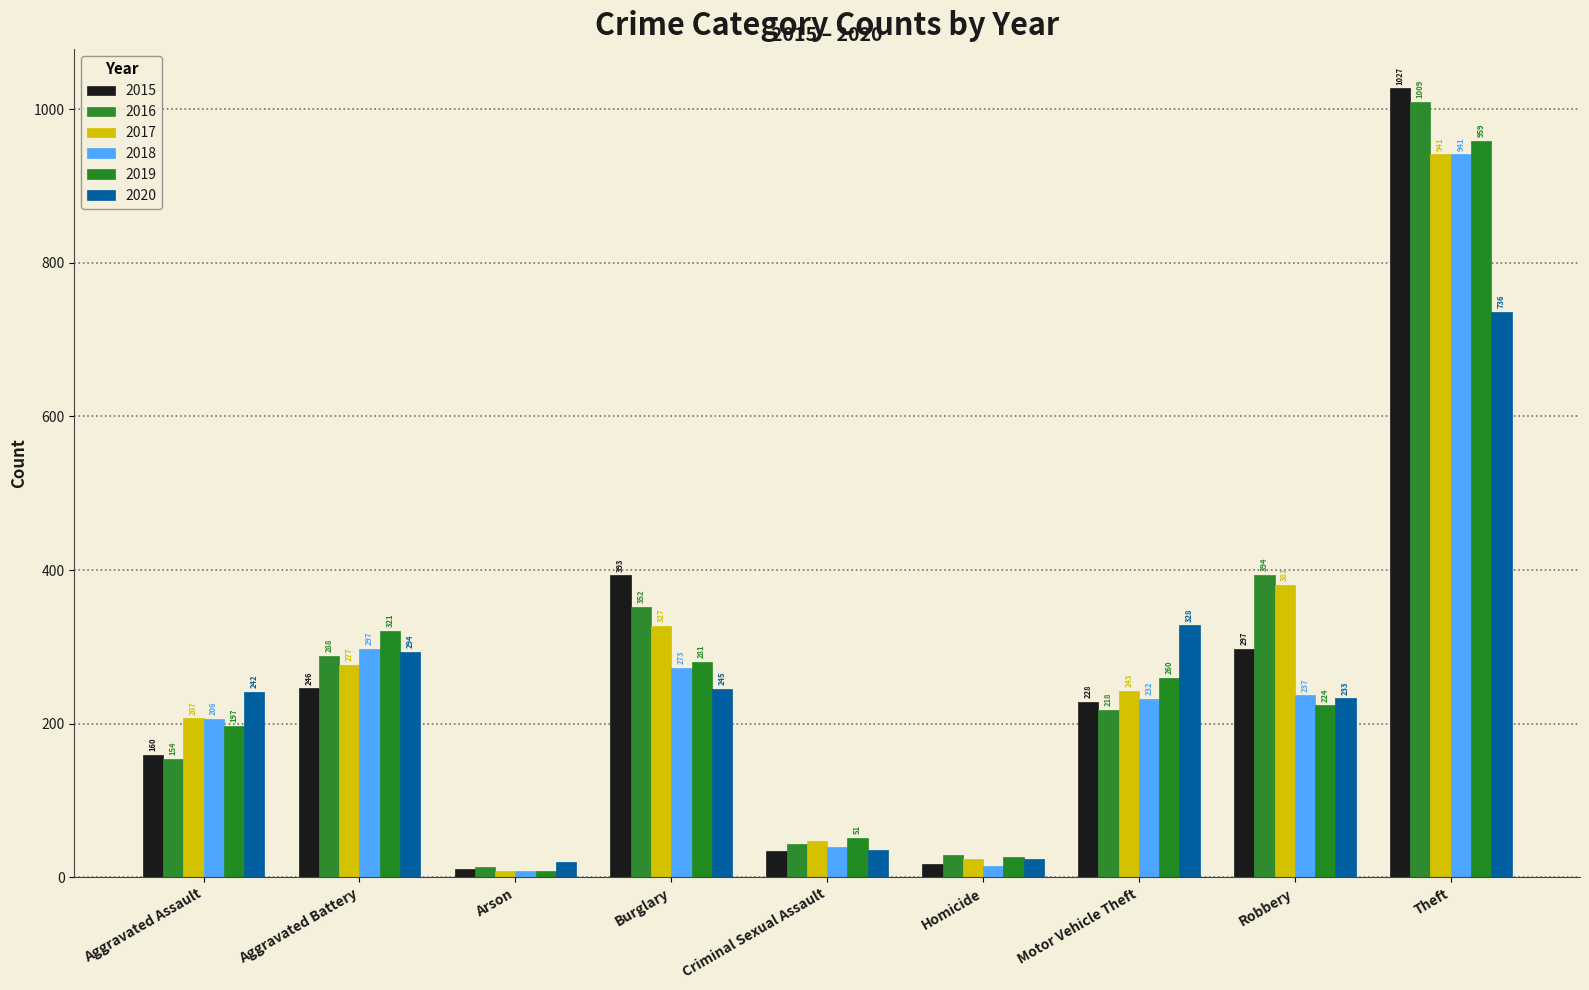

True or false: 2020 has a value of 36 at Criminal Sexual Assault.

True